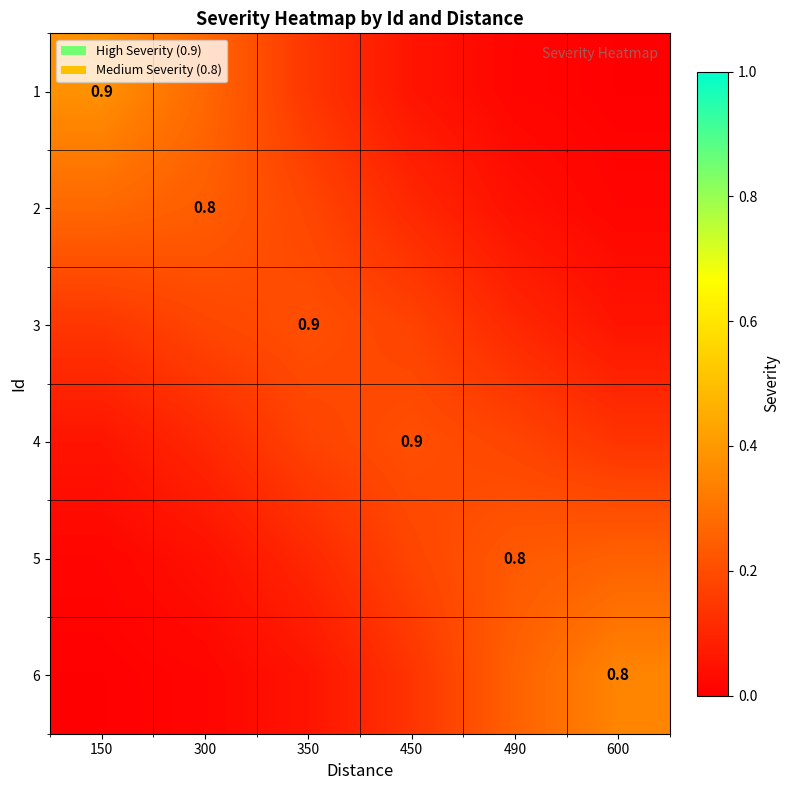

The value of 6 at 490 is 0.3. True or false?

True